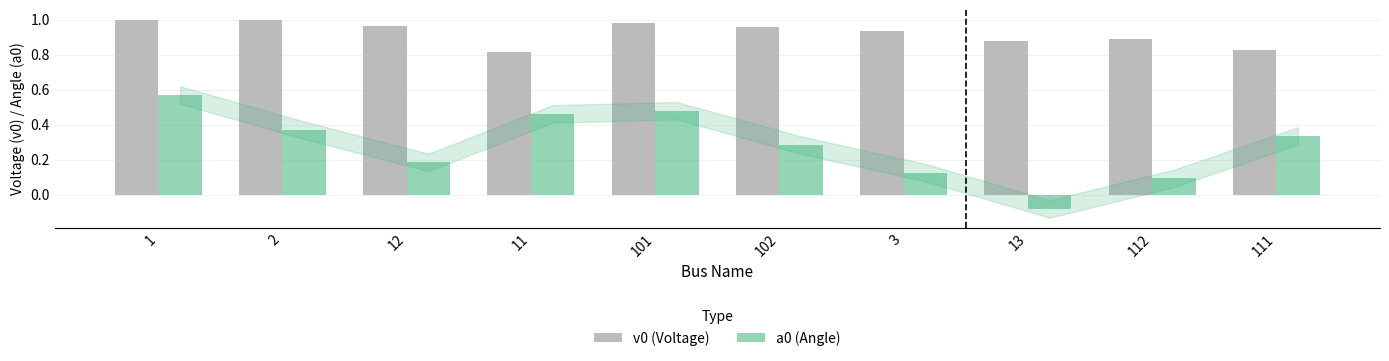

What is the label of the 5th bar from the left?

101